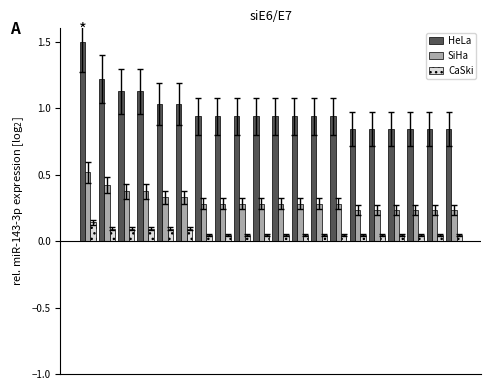

Which series has the largest total across all categories?

HeLa